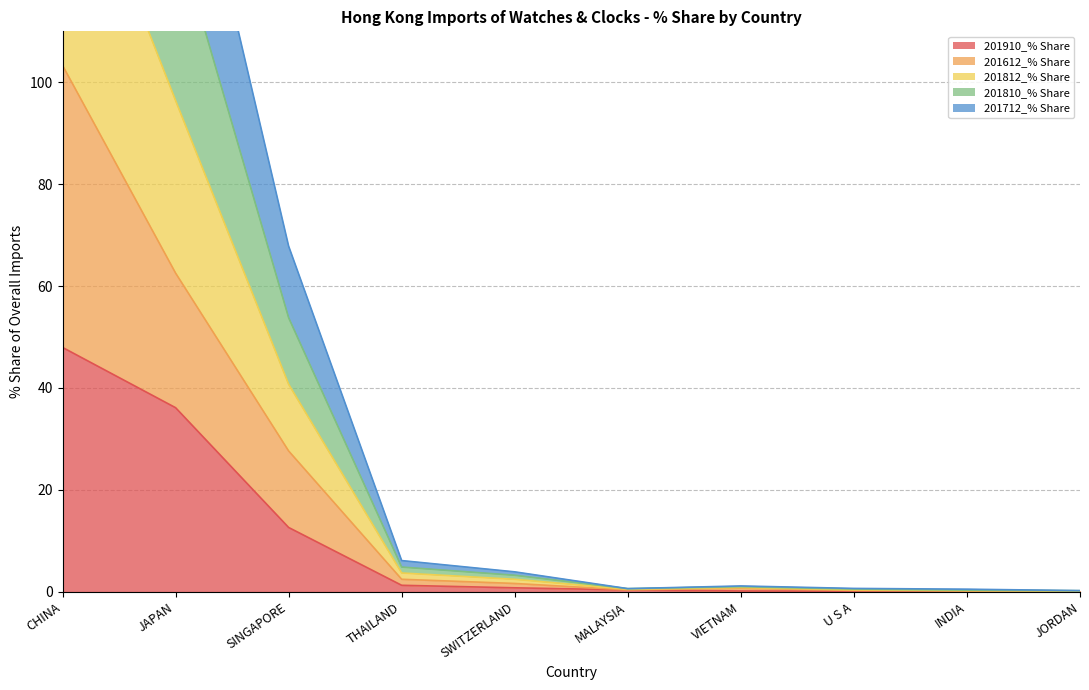

Which series has the largest total across all categories?

201812_% Share